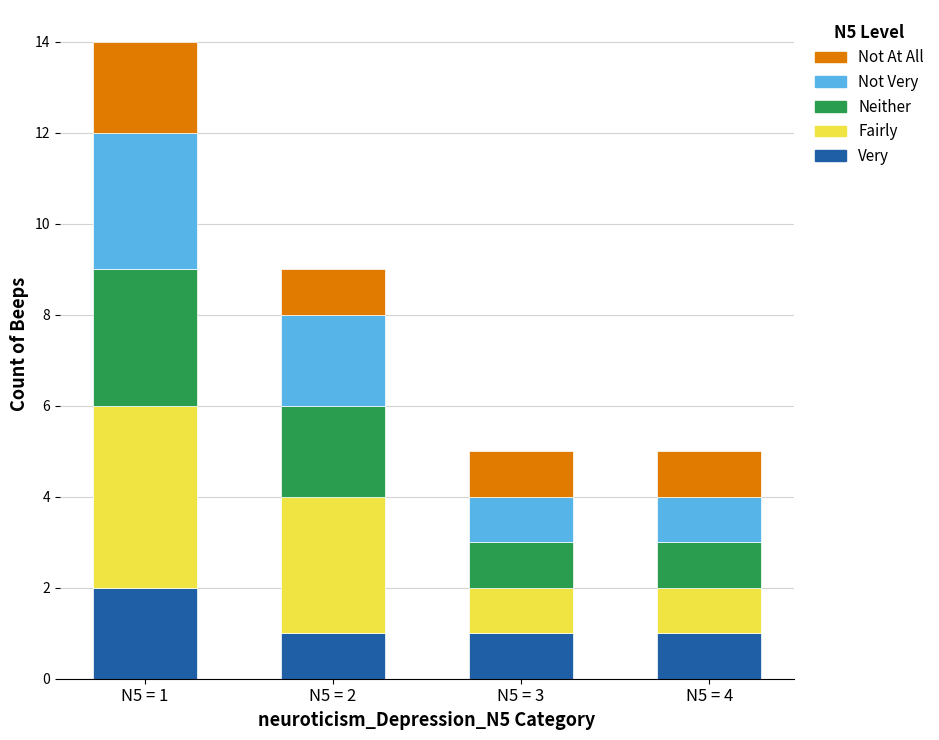

Reading left to right, transcribe the values for Very.

2	1	1	1